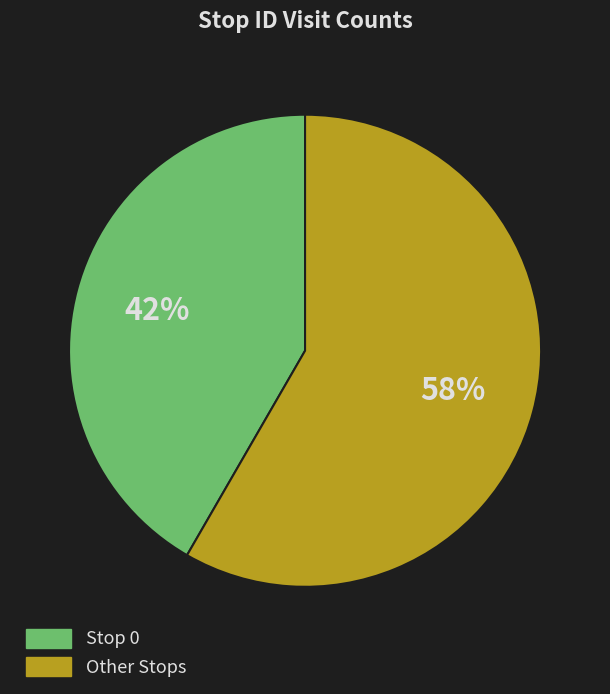

Is the sum of Stop 0 and Other Stops greater than half?

Yes